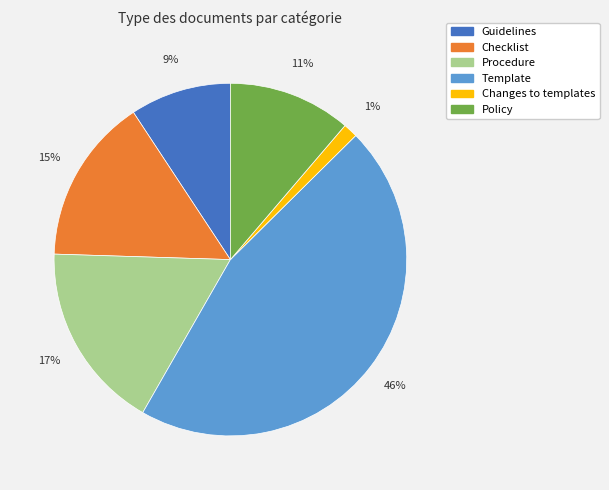

Rank the categories by value from lowest to highest.

Changes to templates, Guidelines, Policy, Checklist, Procedure, Template